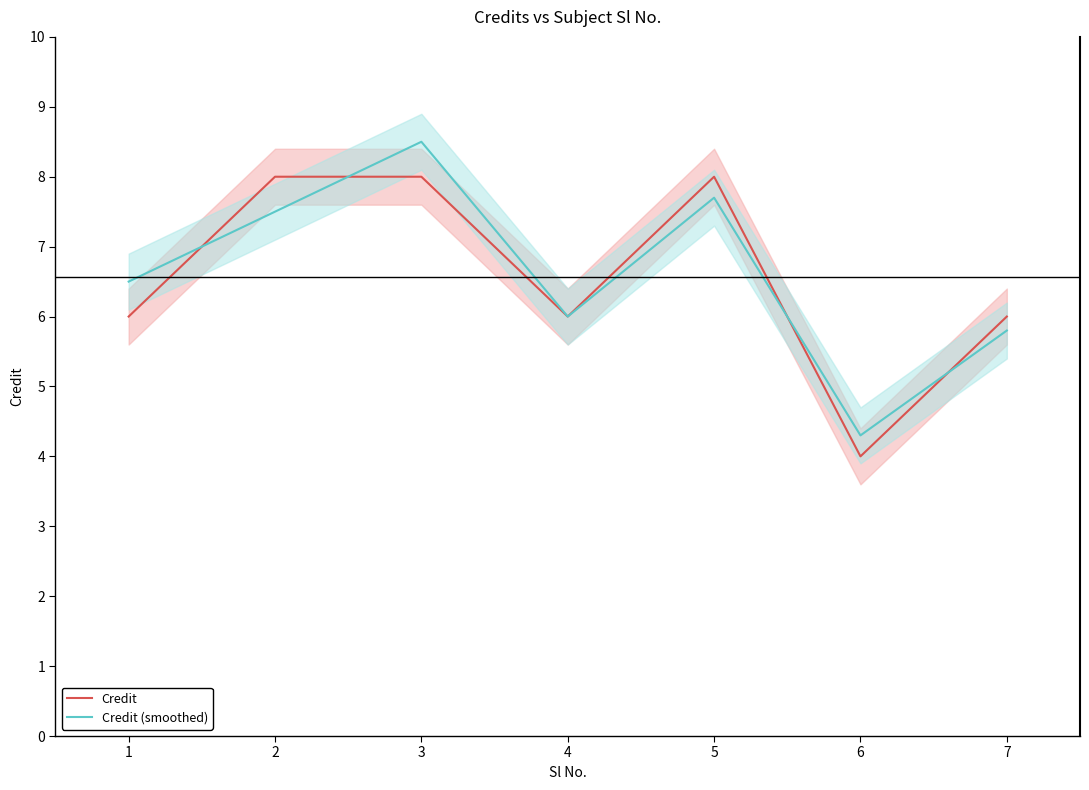

The value of Credit (smoothed) at 3 is 14.1. True or false?

False